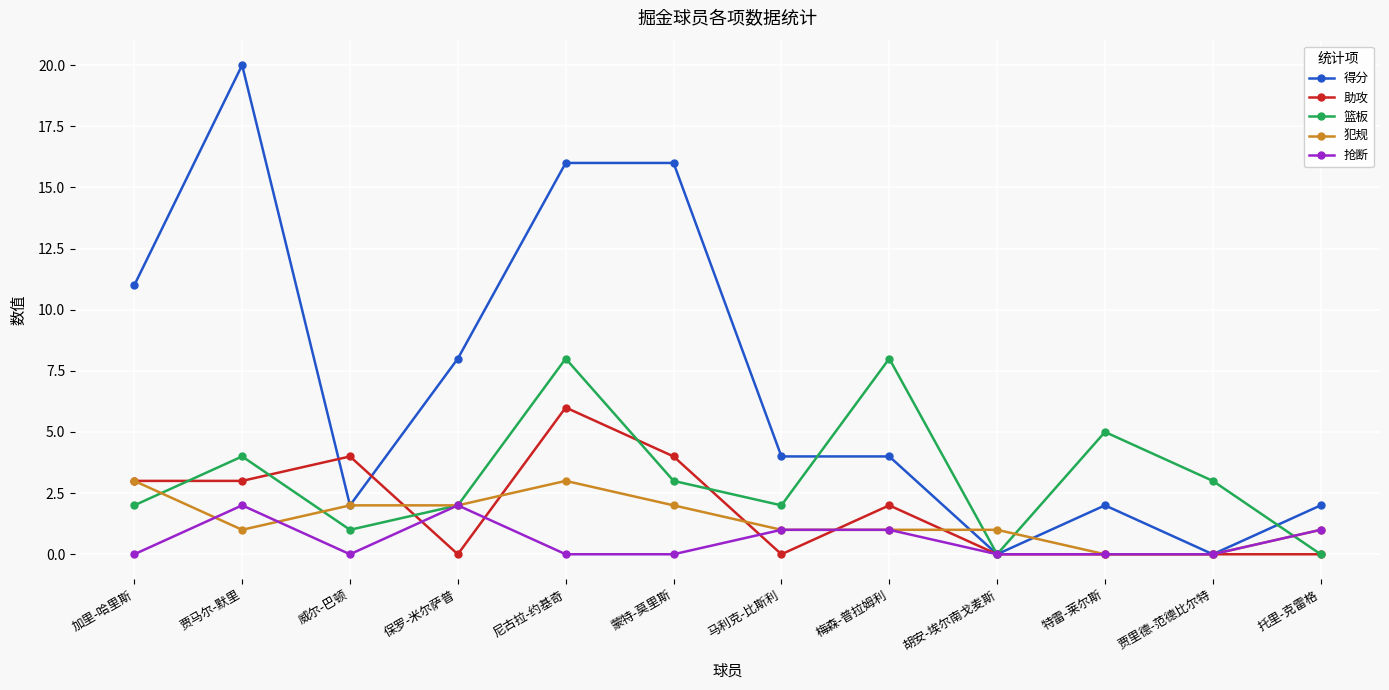

True or false: 抢断 has more than 1 interior local peaks.

True